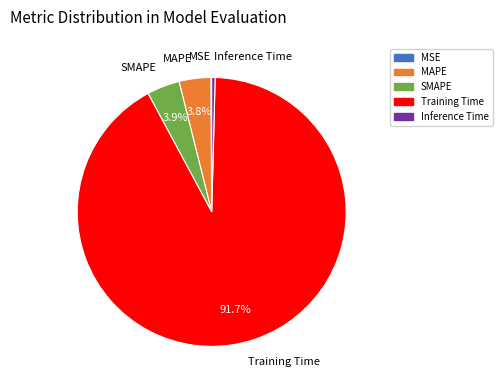

What percentage do Training Time and MAPE together represent?

95.6%